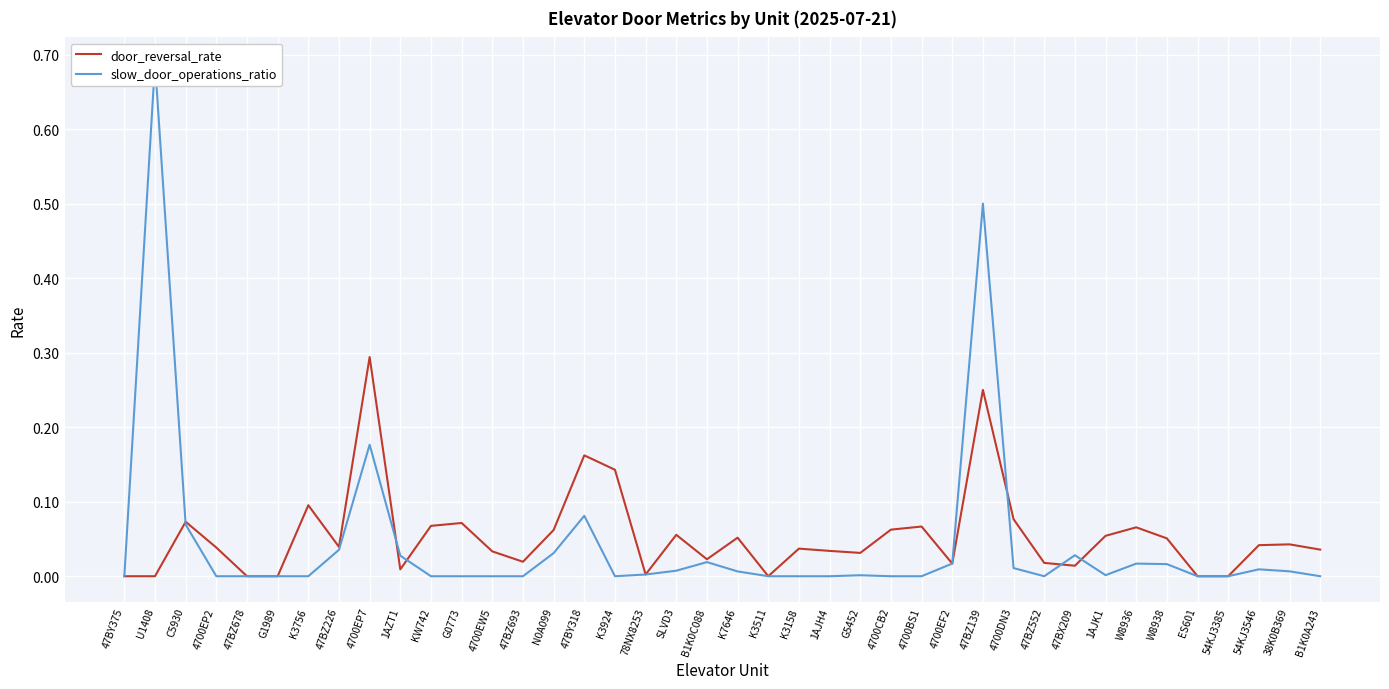

How many interior local valleys does the door_reversal_rate series have?

9